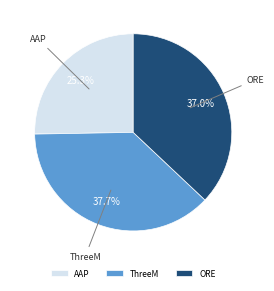

Is it true that ORE is 51% of the pie?

False